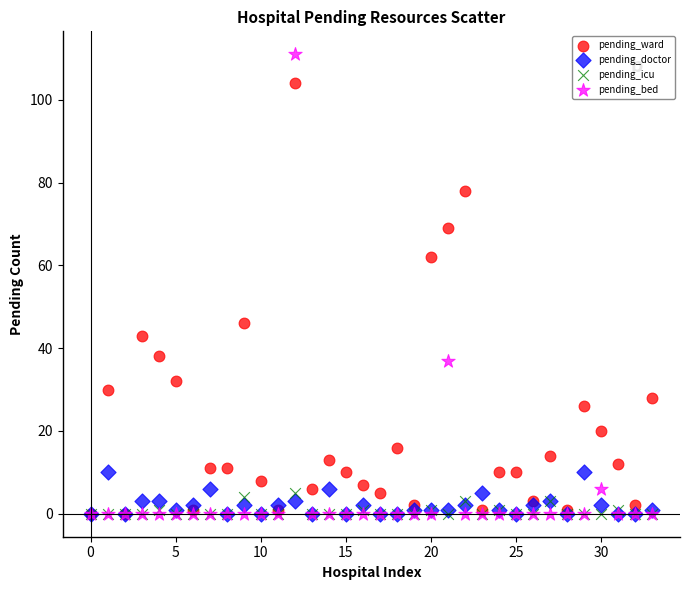

In the pending_ward series, what Y value is closest to 52?

46